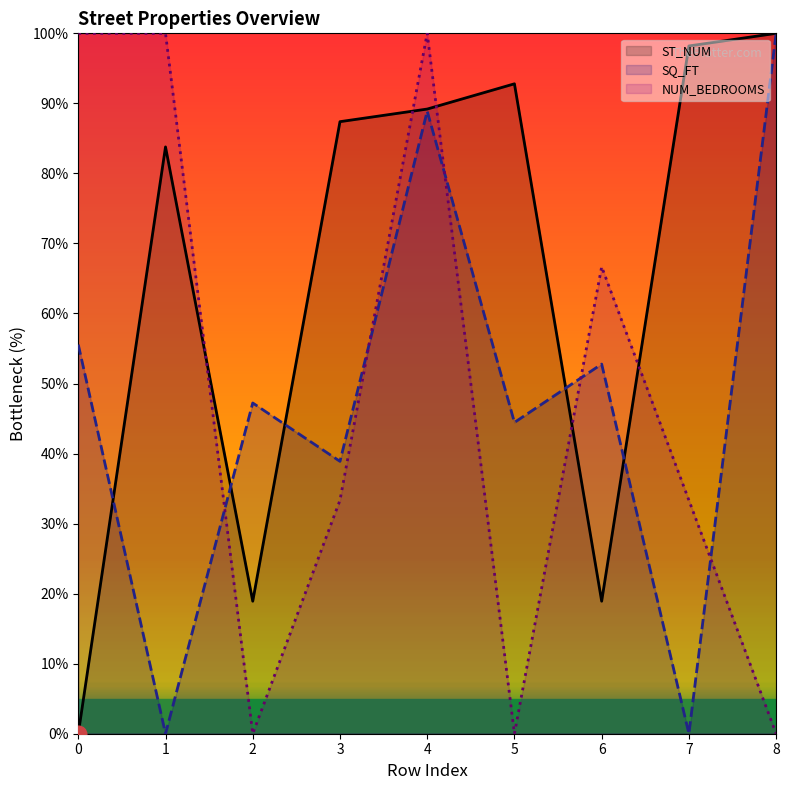

Does the chart have visible grid lines?

No